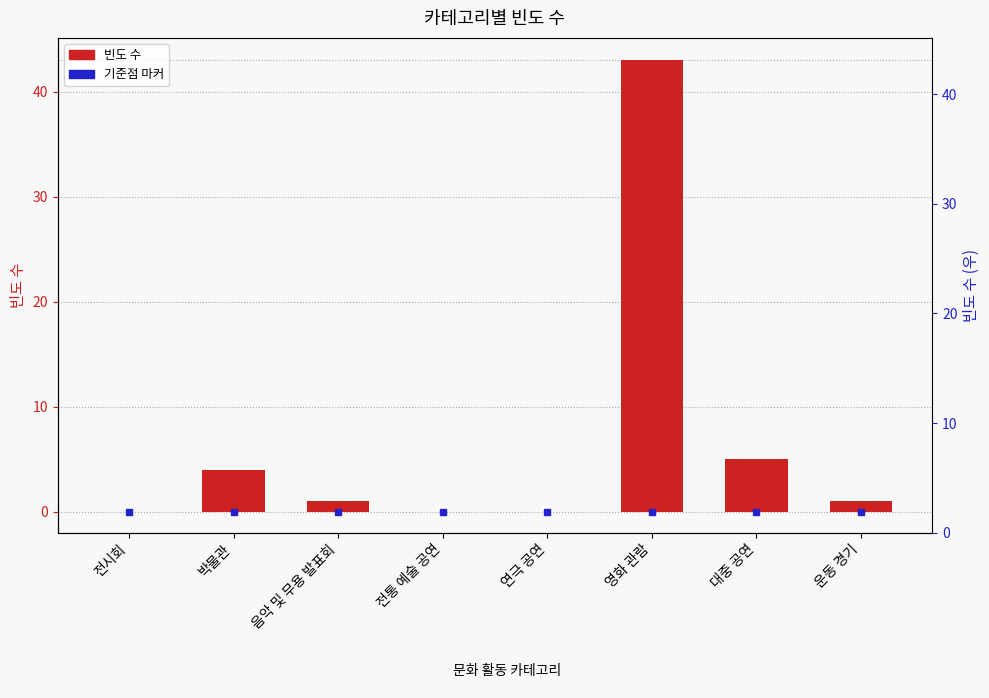

True or false: the data shows 0 at 전통 예술 공연.

True